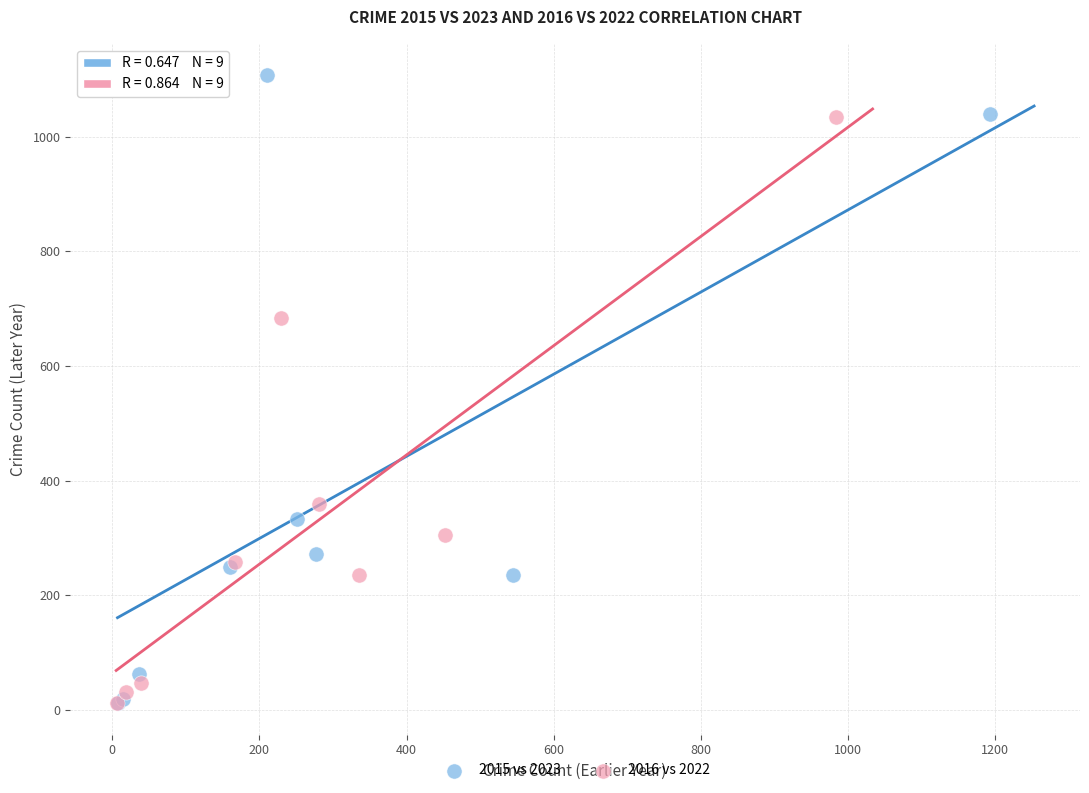

Which series reaches the maximum Y coordinate?

2015 vs 2023